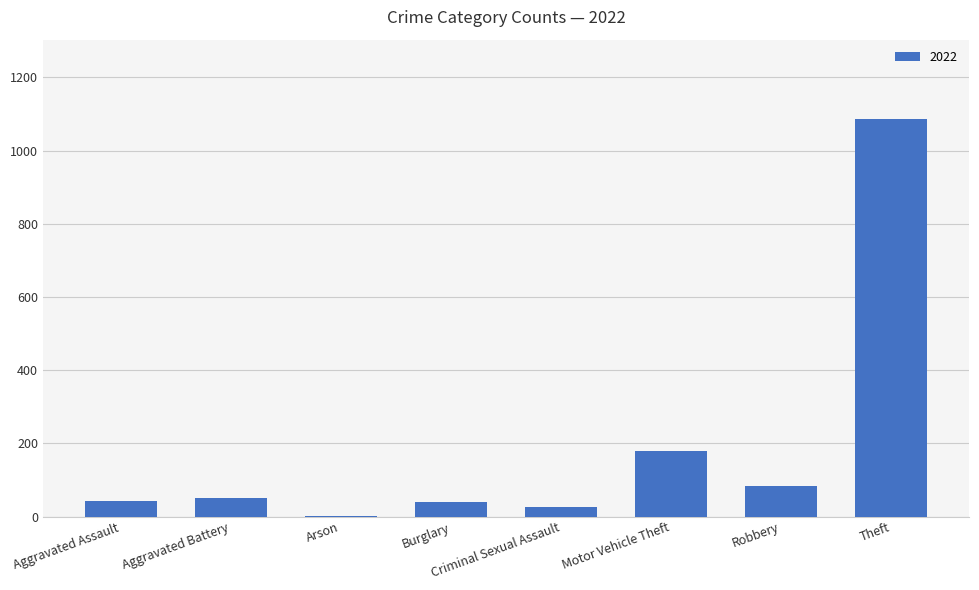

Are the bars horizontal?

No